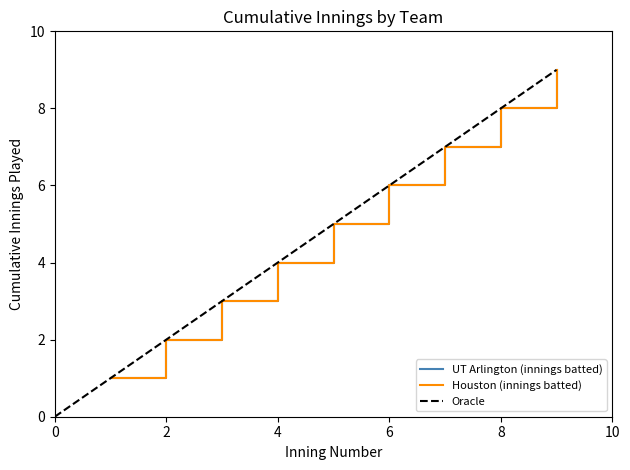

Is the value of Houston (batting innings) at 4 greater than the value of UT Arlington (batting innings) at 1?

Yes